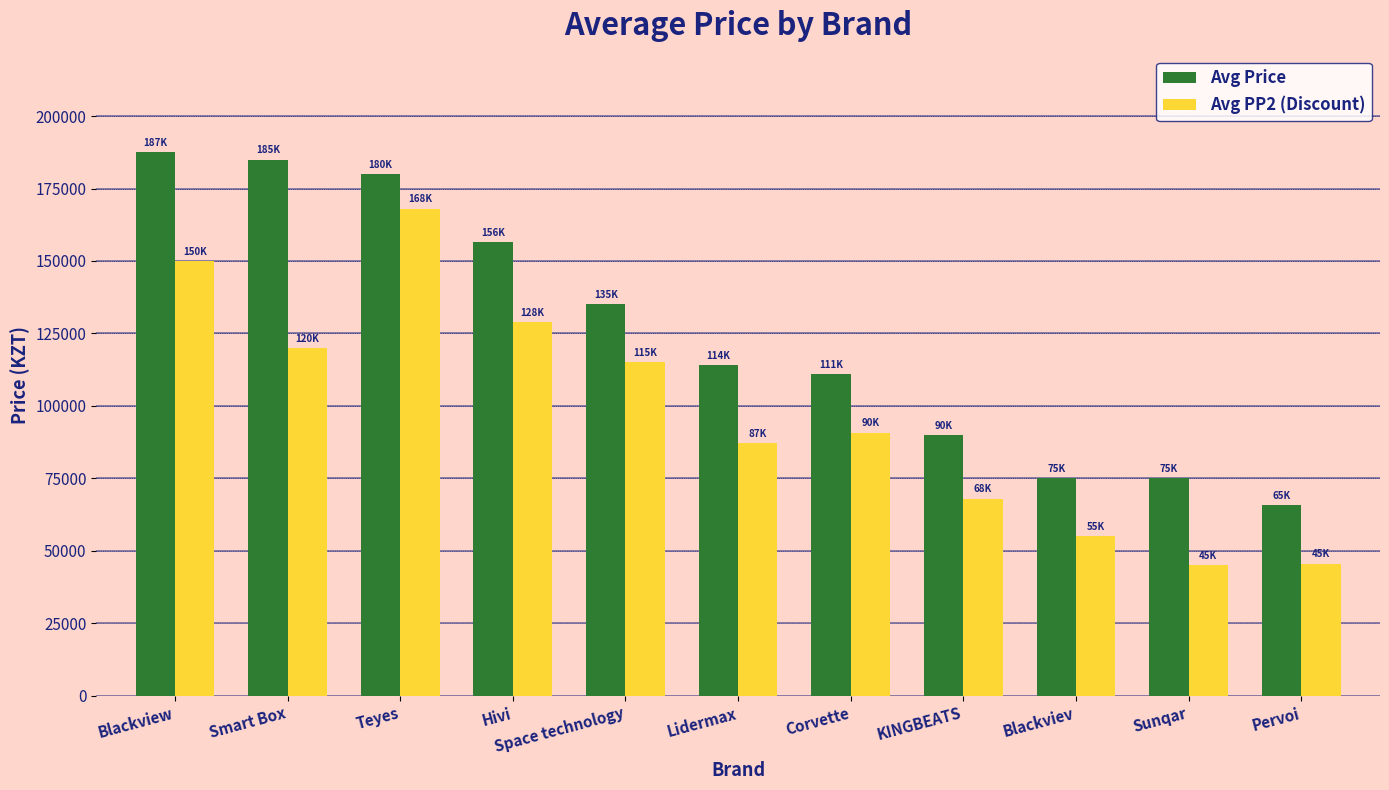

Rank the series at KINGBEATS from highest to lowest value.

Avg Price, Avg PP2 (Discount)